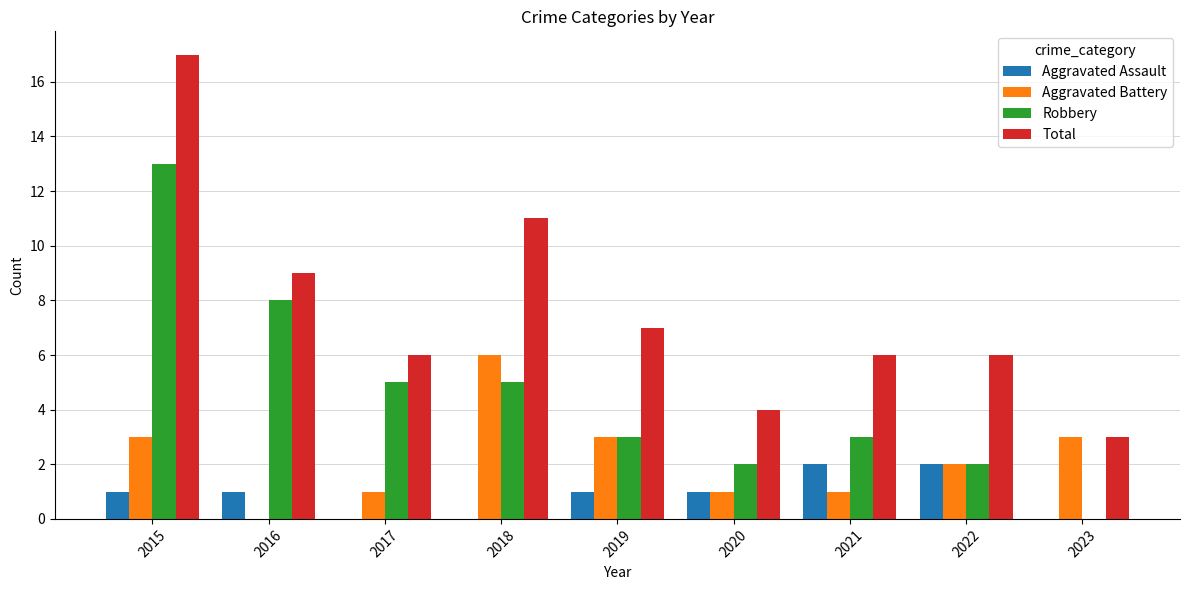

What is the sum of the Robbery values at 2019 and 2023?

3